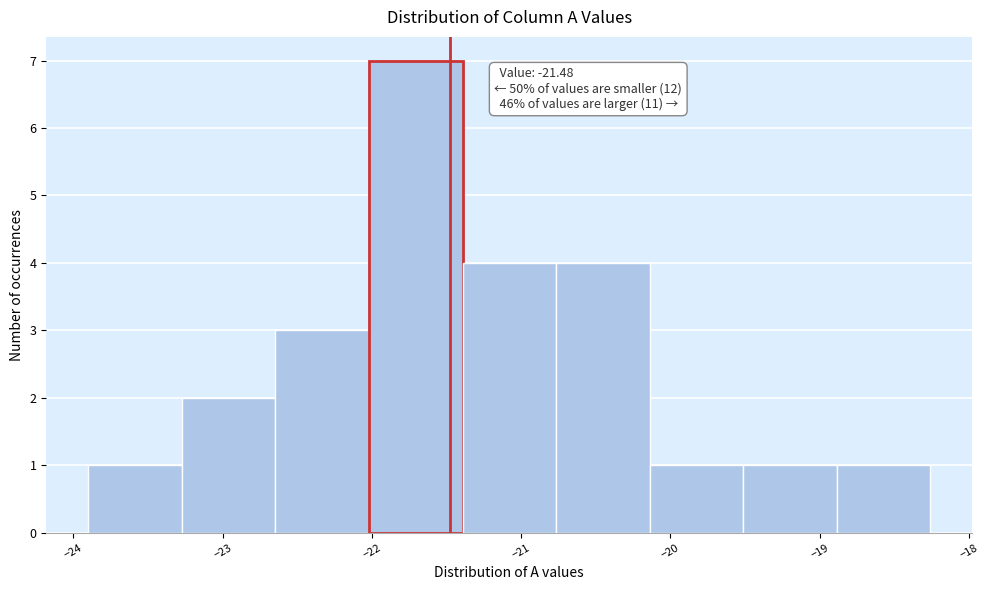

Which range on the x-axis has the tallest bar?

-22.0 to -21.4